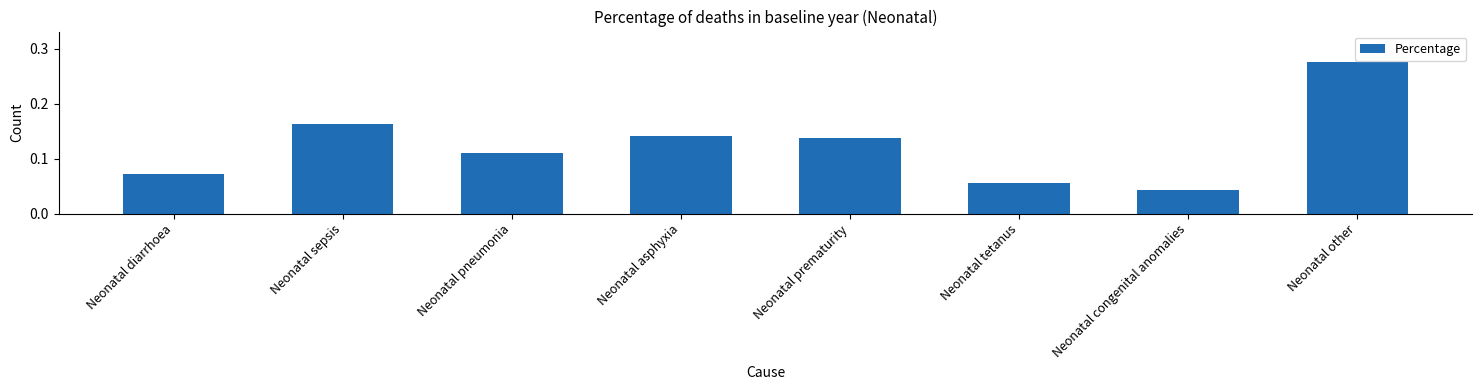

What is the label of the 6th bar from the right?

Neonatal pneumonia